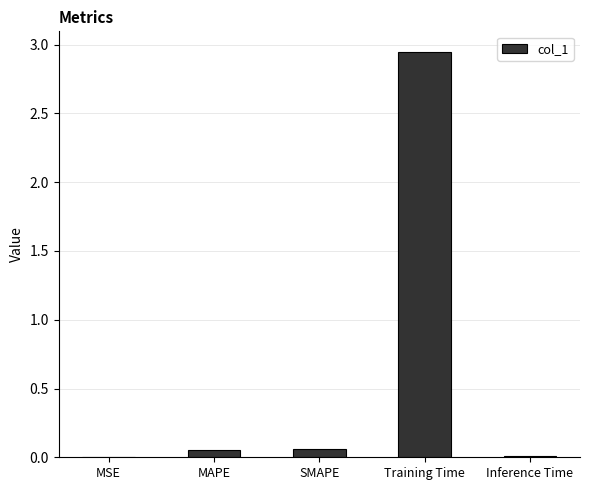

The value at MSE is 0.0. True or false?

True